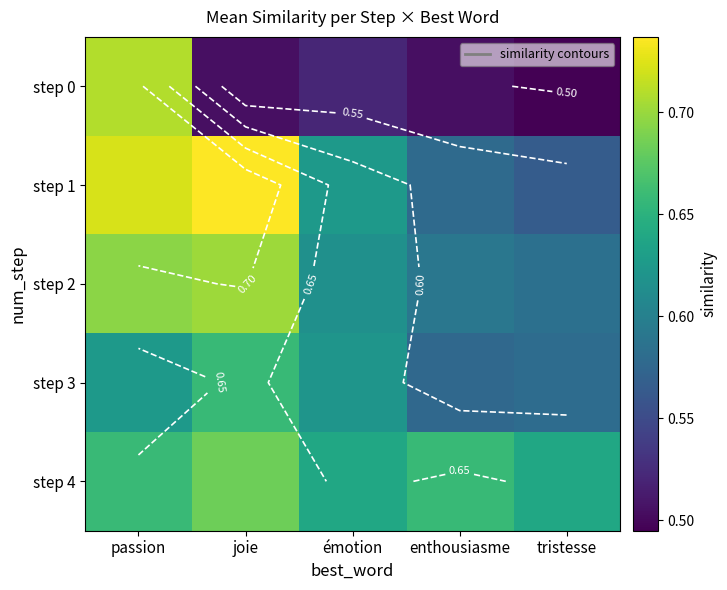

What is the greatest value displayed?

0.7